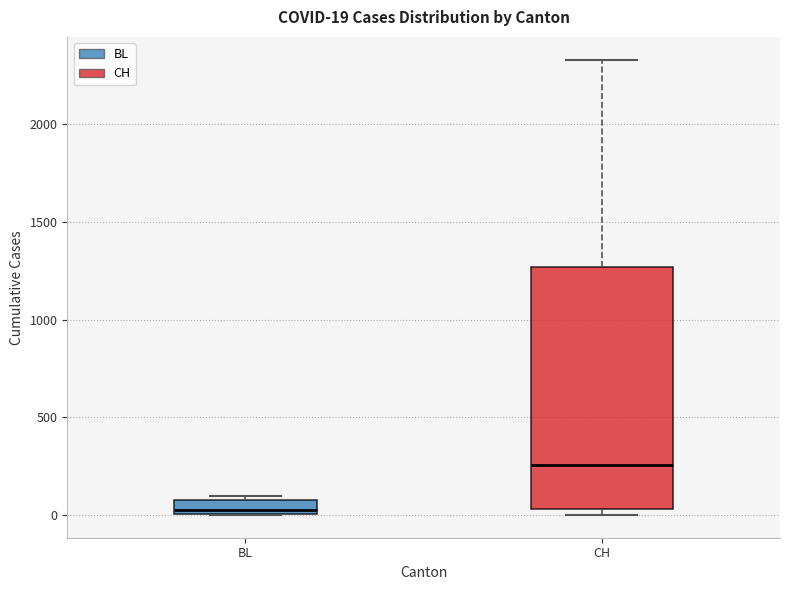

Which box has the highest median line?

CH